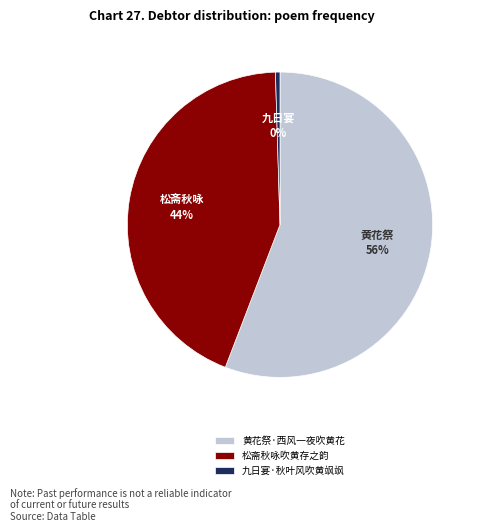

Which category has the biggest portion of the pie?

黄花祭·西风一夜吹黄花